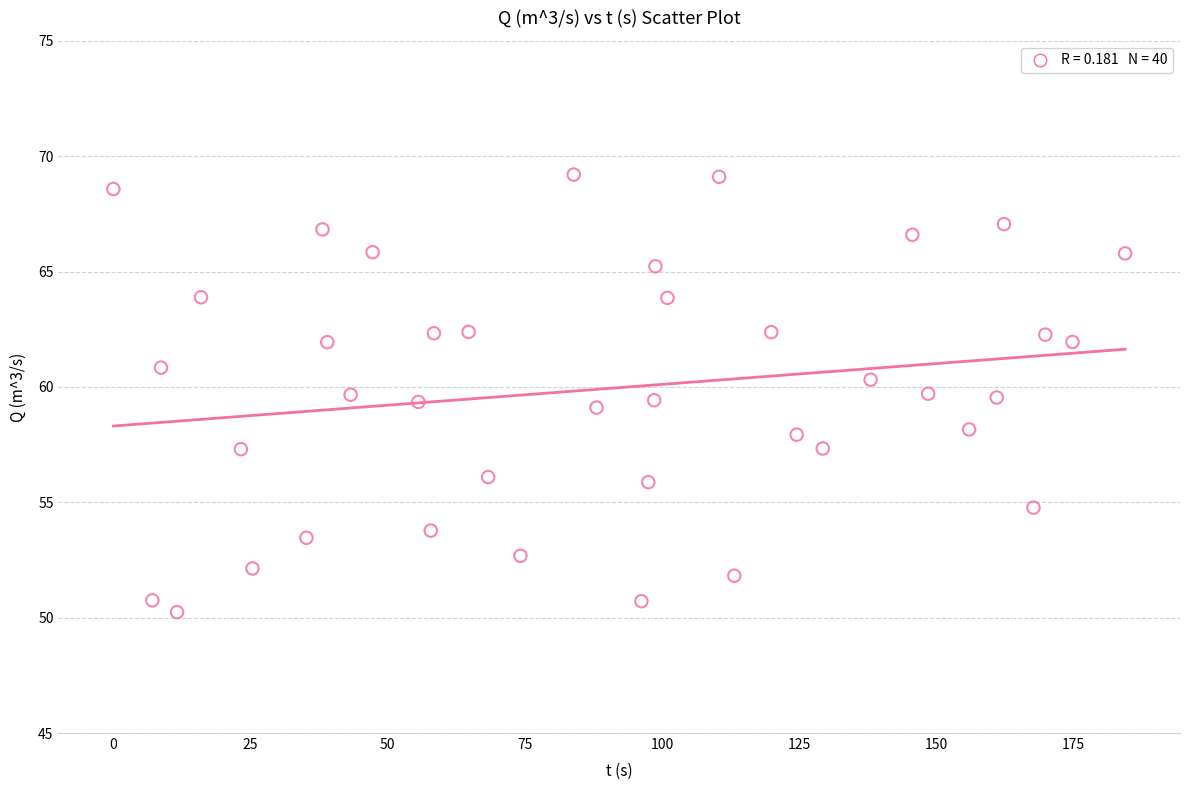

What is the range of Y values (max minus min)?

19.0